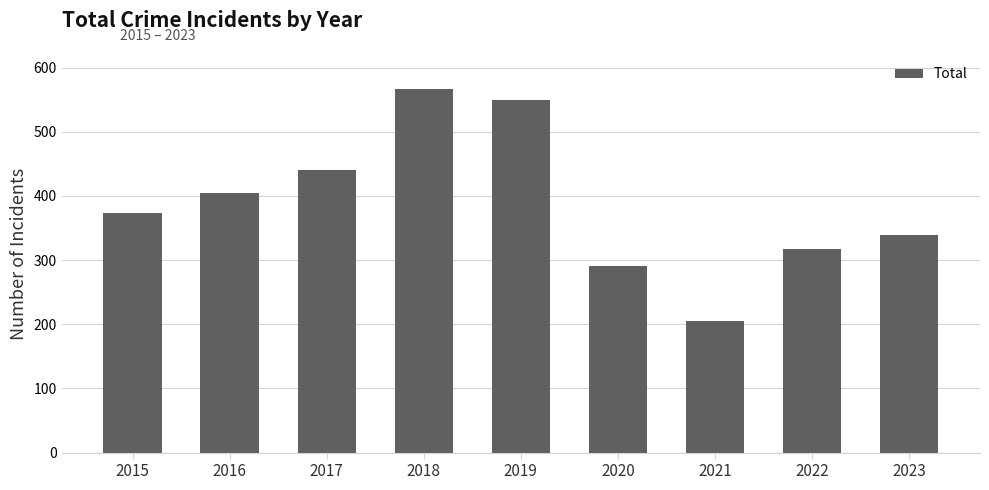

The chart shows a value of 374 at 2015. True or false?

True